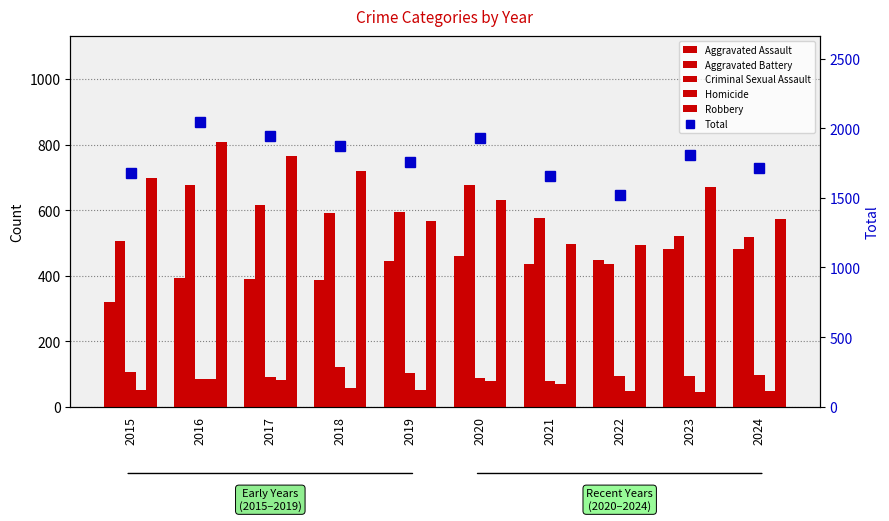

What is the difference between the maximum and second lowest values in the Homicide series?

38